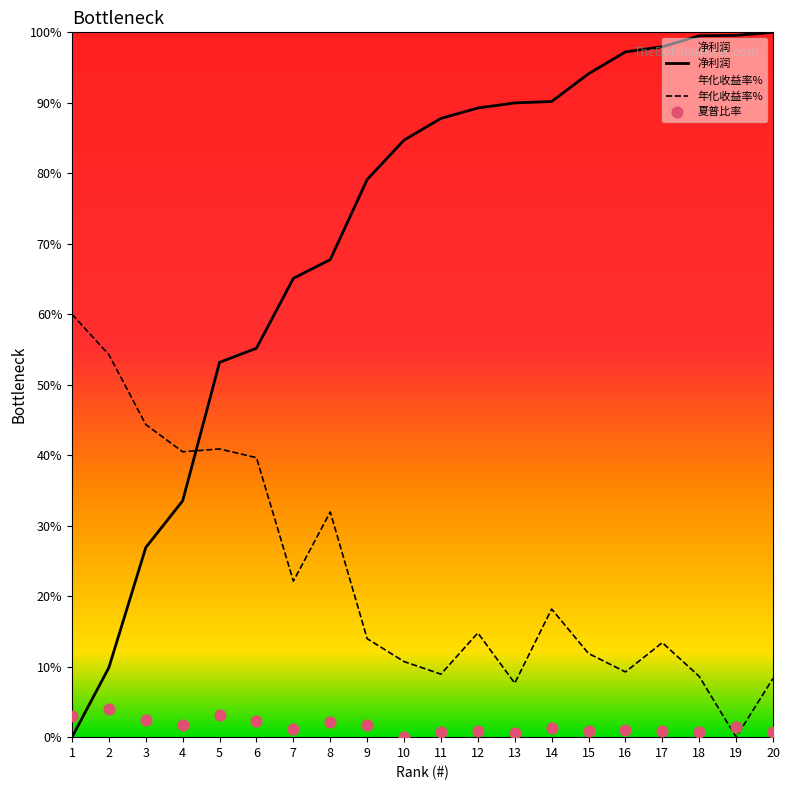

What is the total value across all series at 10?

95.4